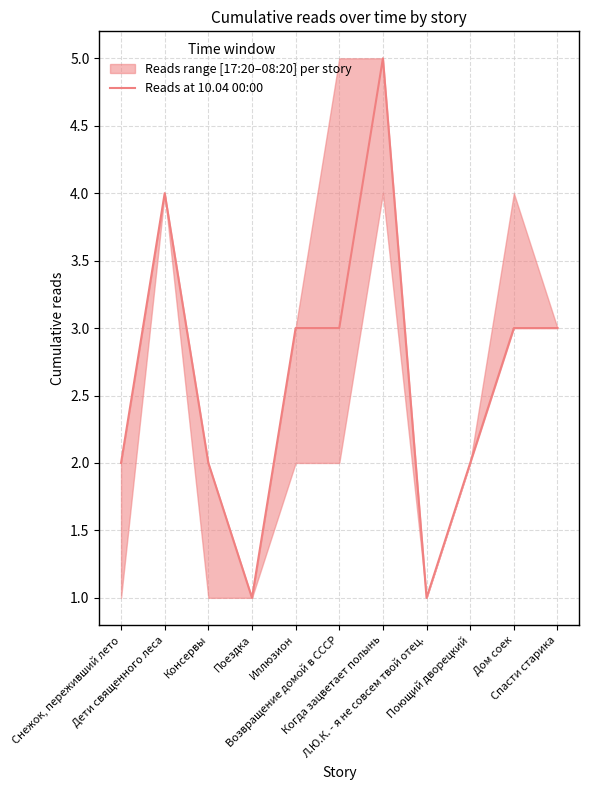

At which category does the chart reach its peak across all series?

Когда зацветает полынь